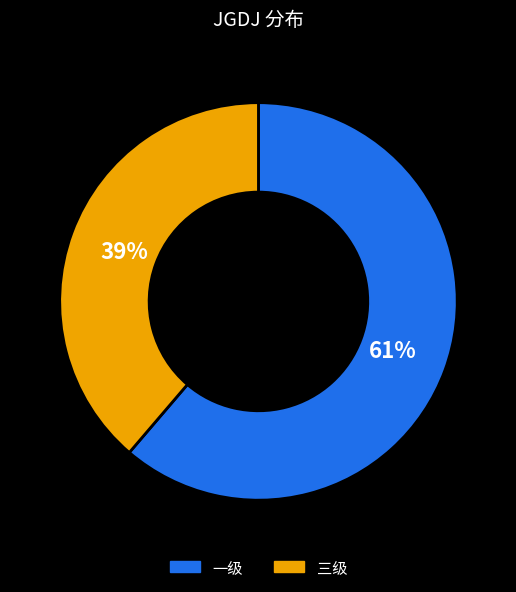

Combined, do 三级 and 一级 account for over 50%?

Yes